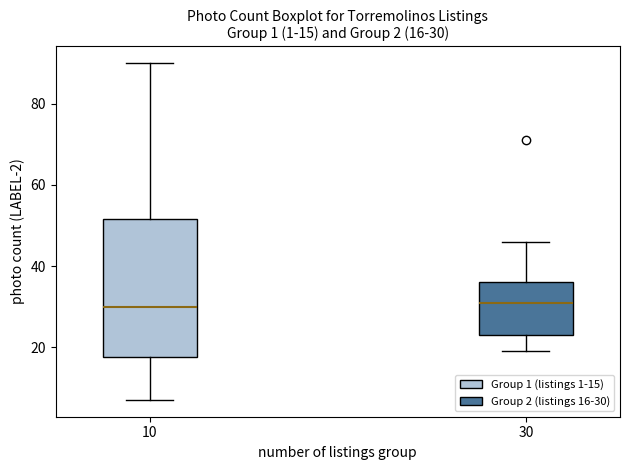

Which box is the tallest, from its lower edge to its upper edge?

10